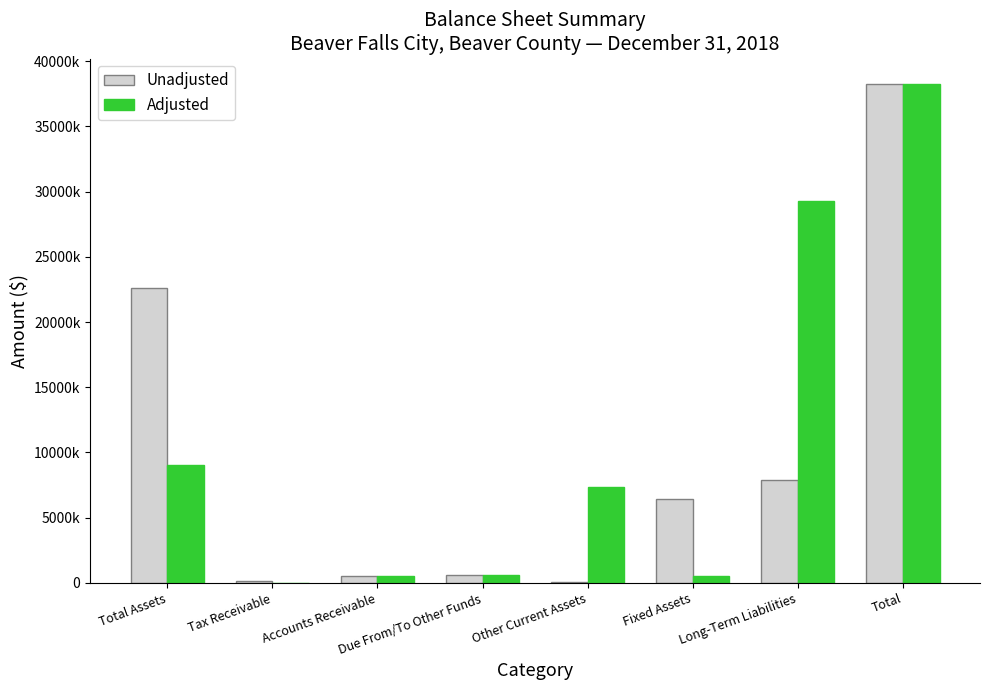

Does the chart contain stacked bars?

No